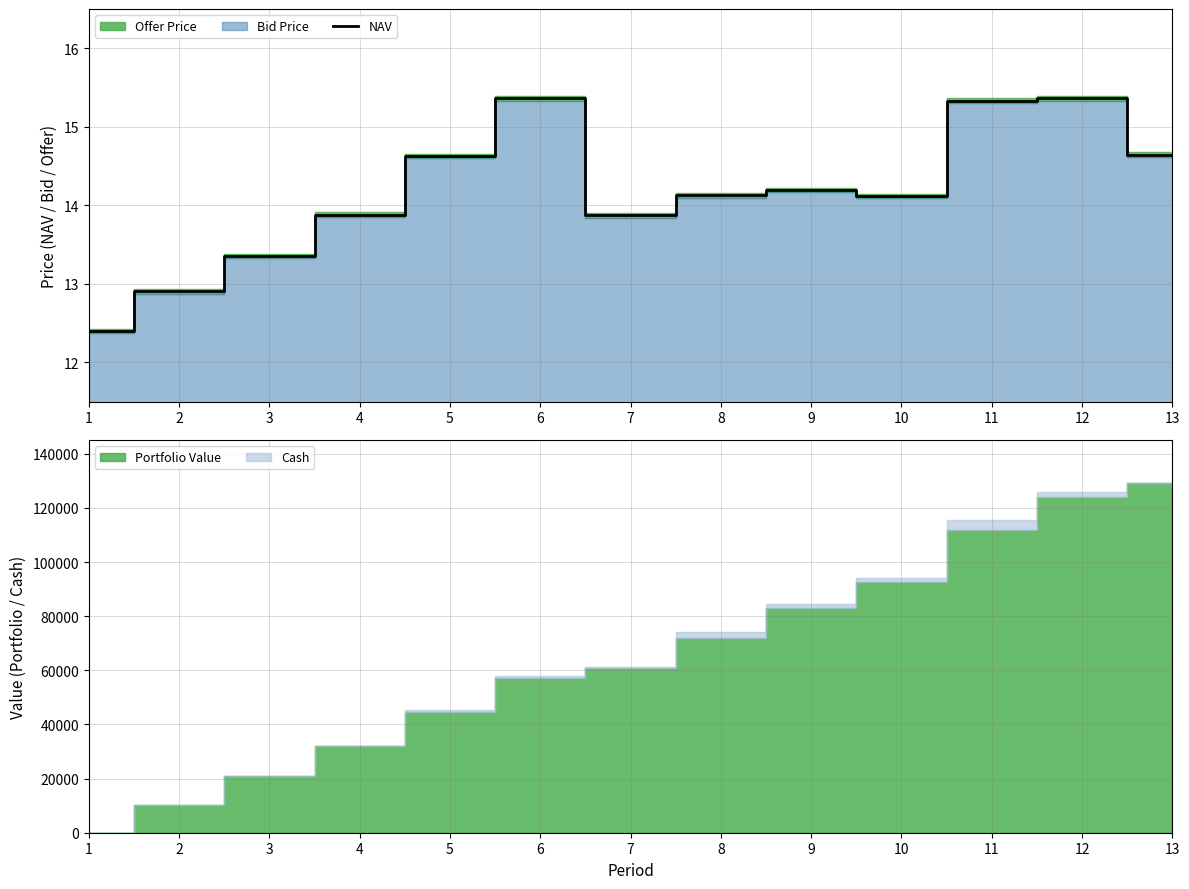

Where is the data nearest to the value 13?

2